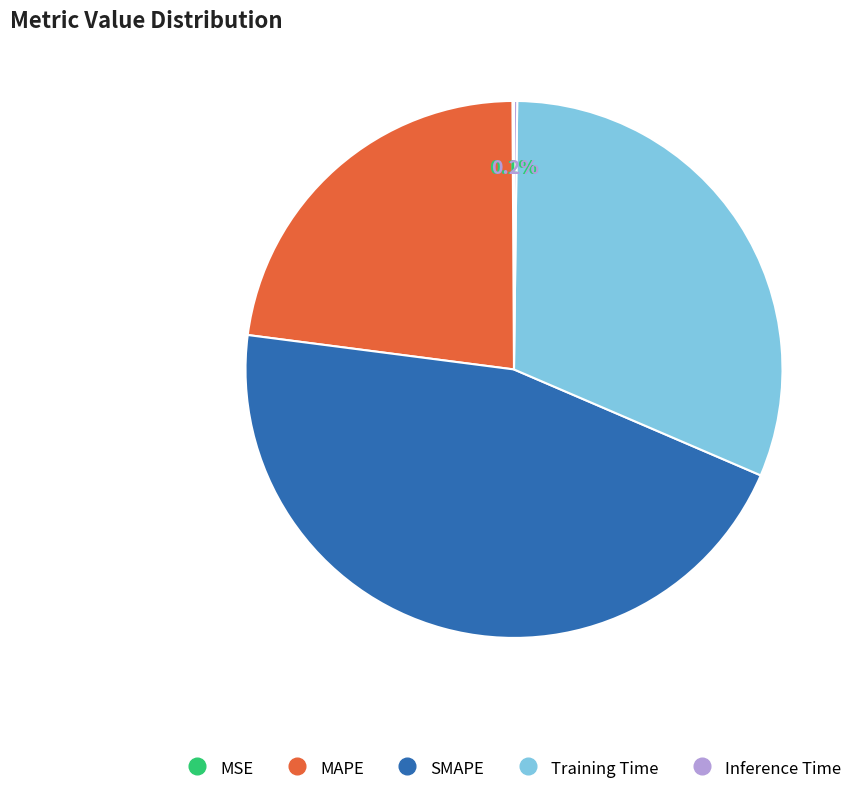

What is the ratio of the value at MAPE to the value at Training Time?

0.7